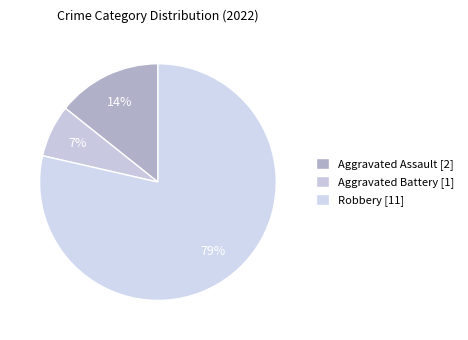

Which category has the smallest portion of the pie?

Aggravated Battery